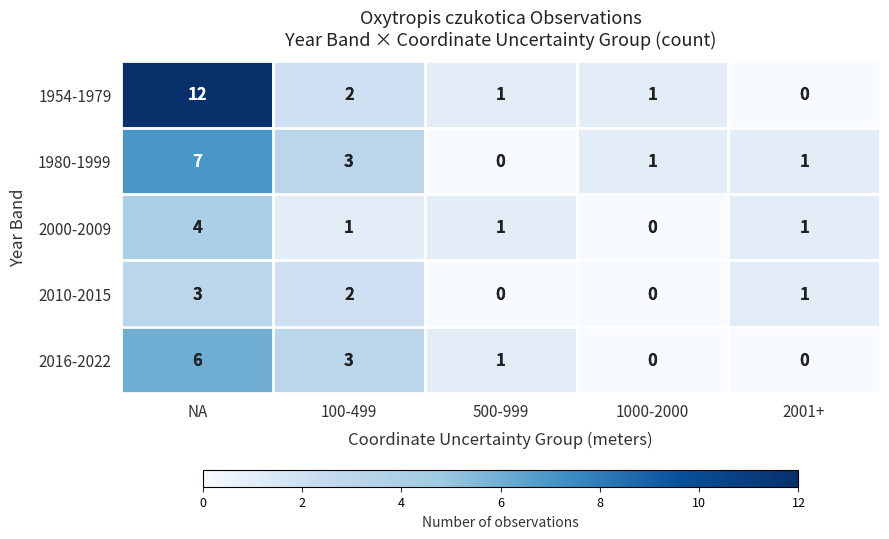

List the series in order of their peak value, highest first.

1954-1979, 1980-1999, 2016-2022, 2000-2009, 2010-2015